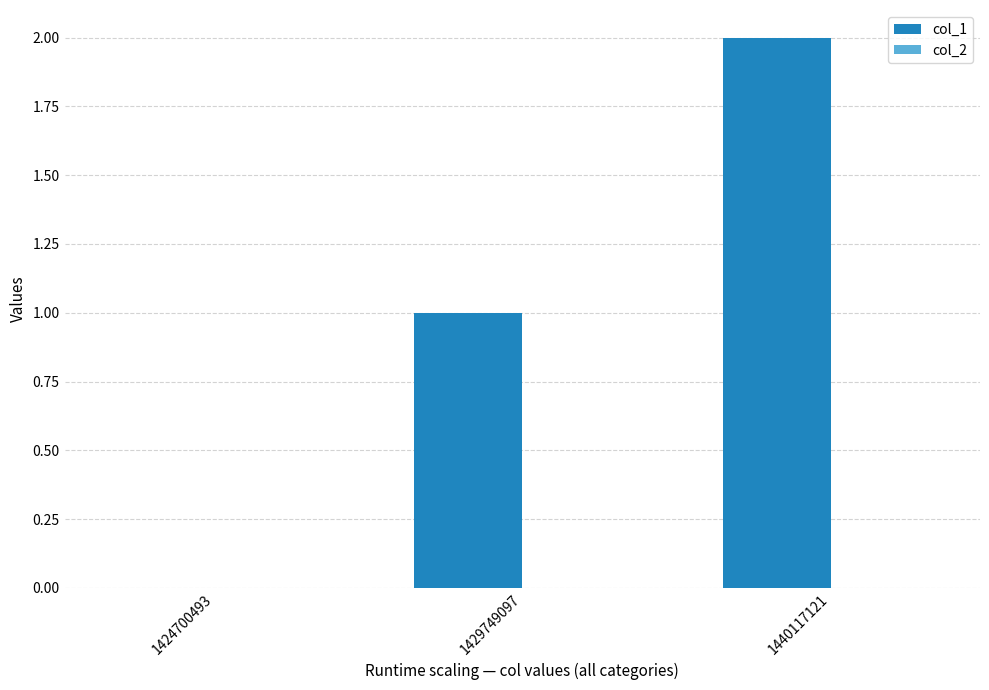

At which category does the chart reach its peak across all series?

1440117121